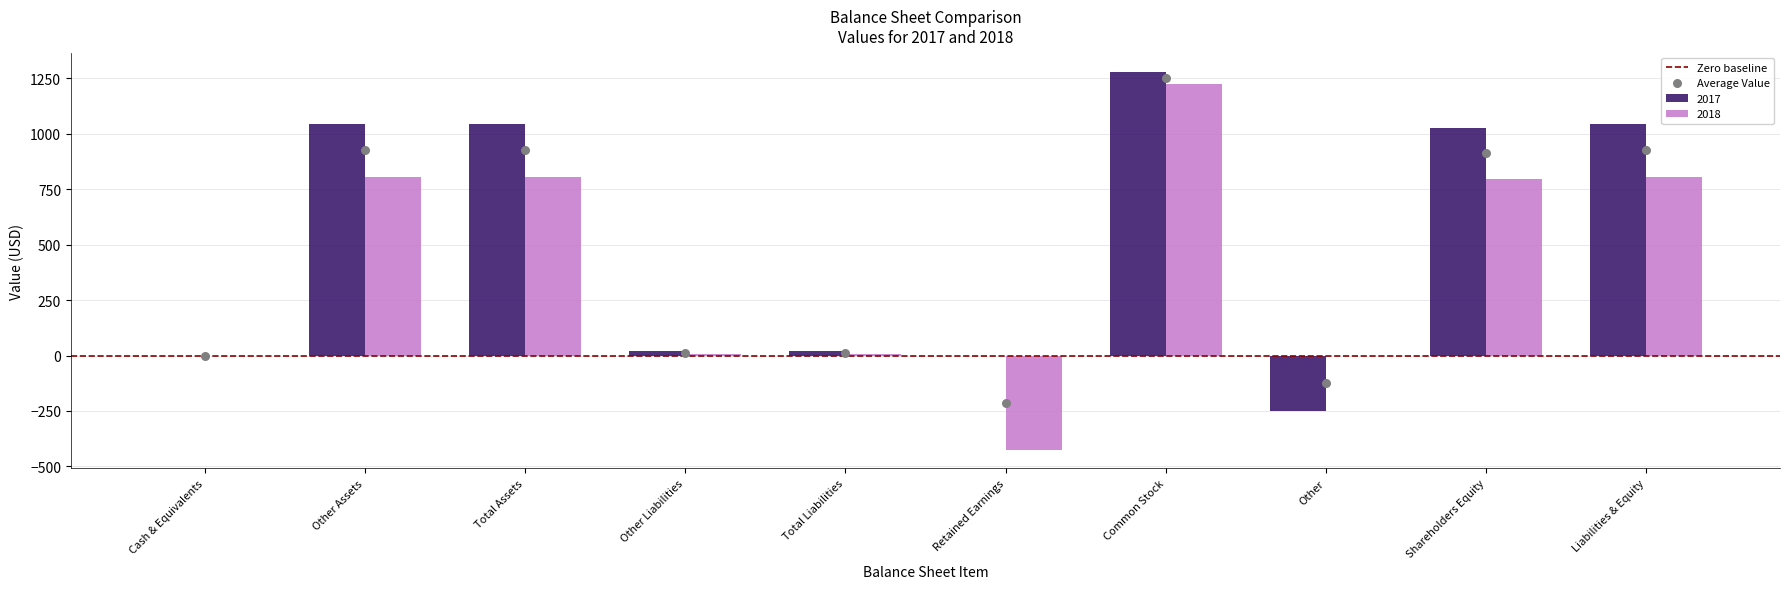

Is the value of 2018 at Total Assets greater than the value of 2017 at Other?

Yes